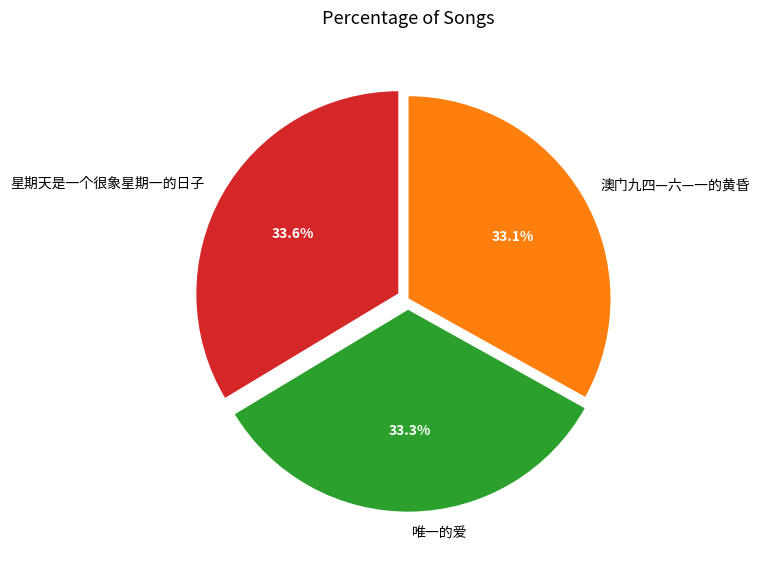

Approximately how many times larger is the value at 唯一的爱 compared to 澳门九四—六—一的黄昏?

1.0